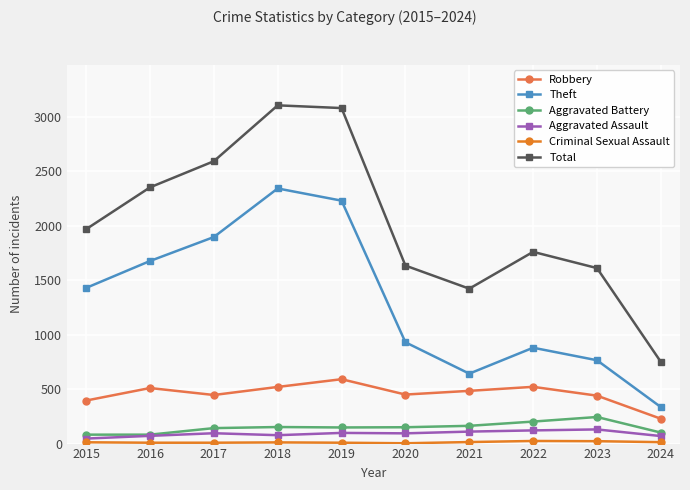

What is the value of the Aggravated Battery point at the 2nd from the left?

82